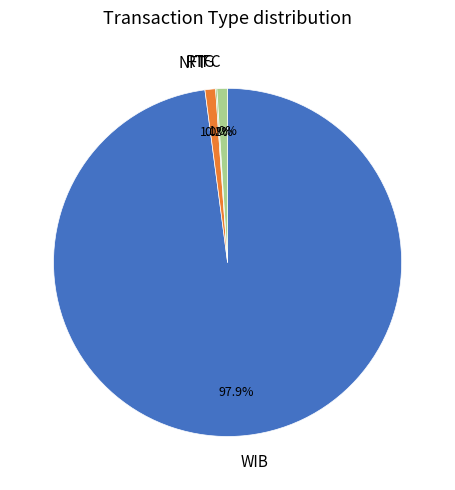

Approximately how many times larger is the value at IFC compared to NFT?

1.0